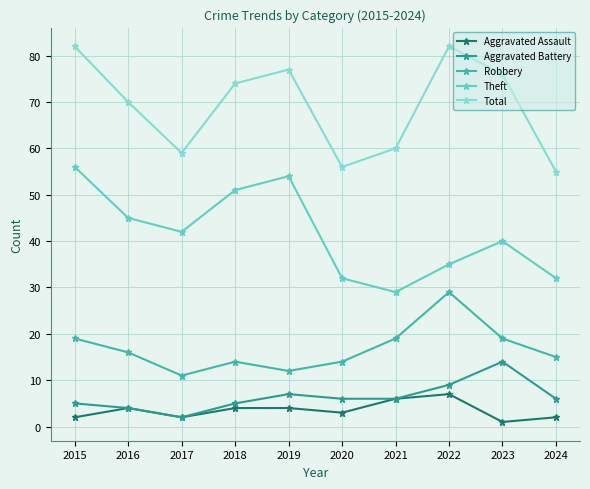

What is the sum of all Theft values?

416